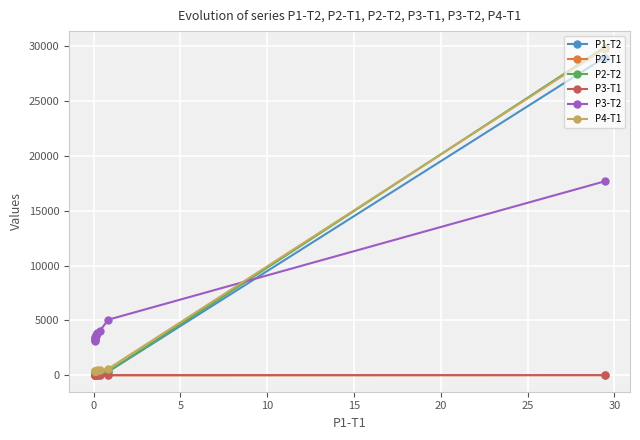

What is the minimum value for P3-T2?

3174.7